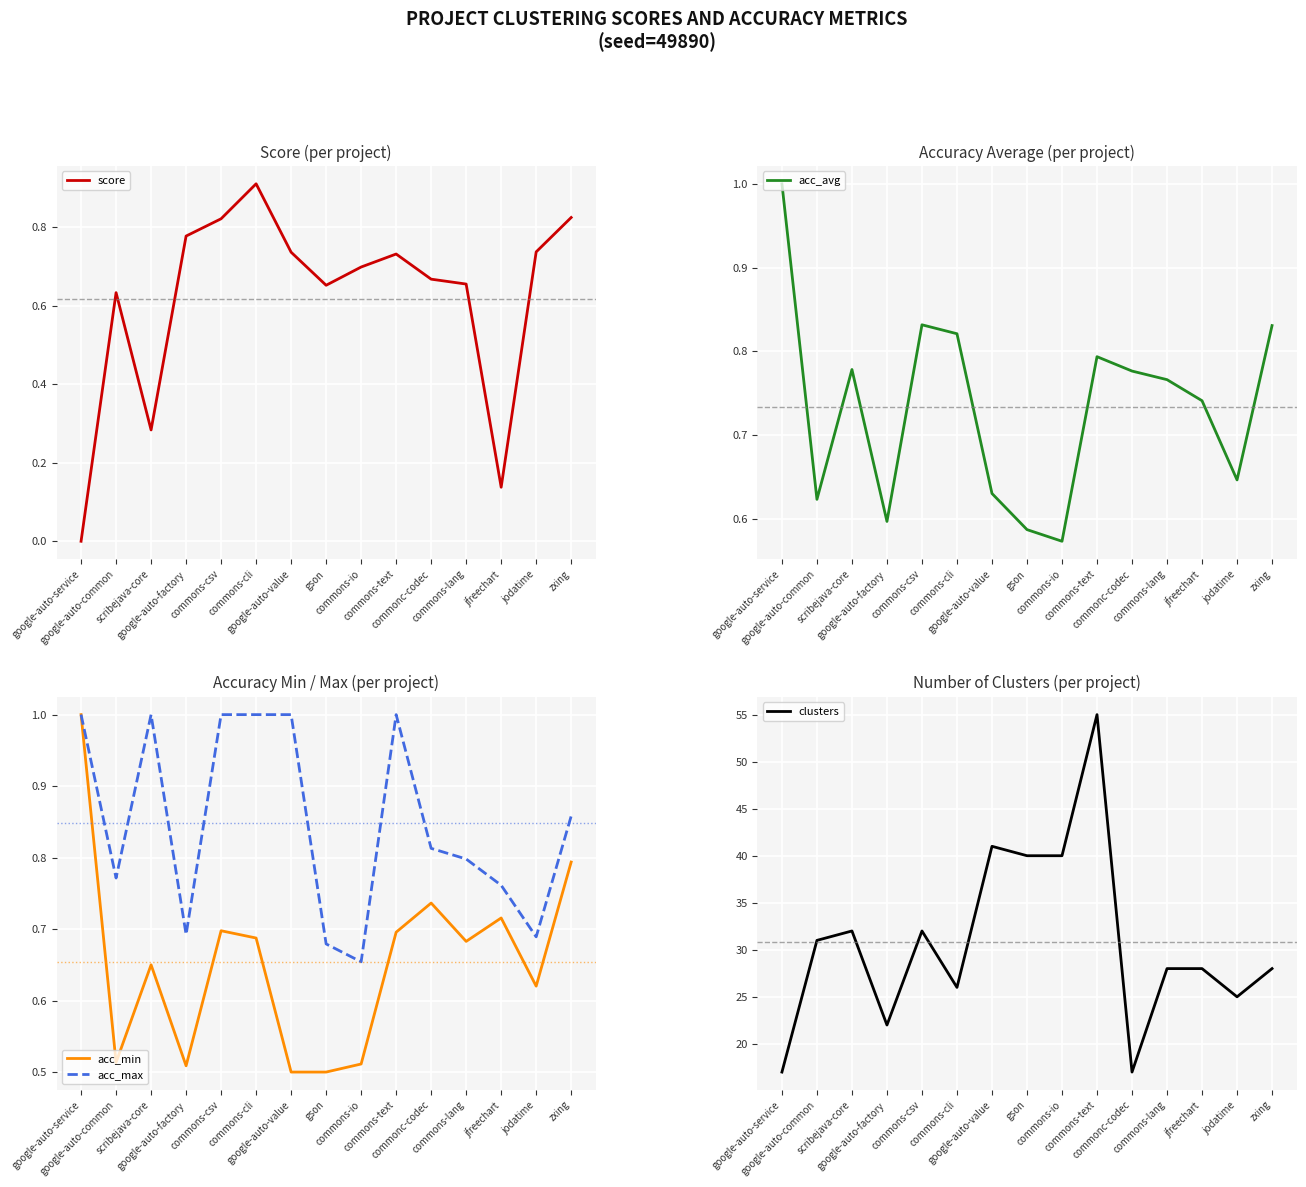

What is the spread (max minus min) of values at commons-text?

54.3